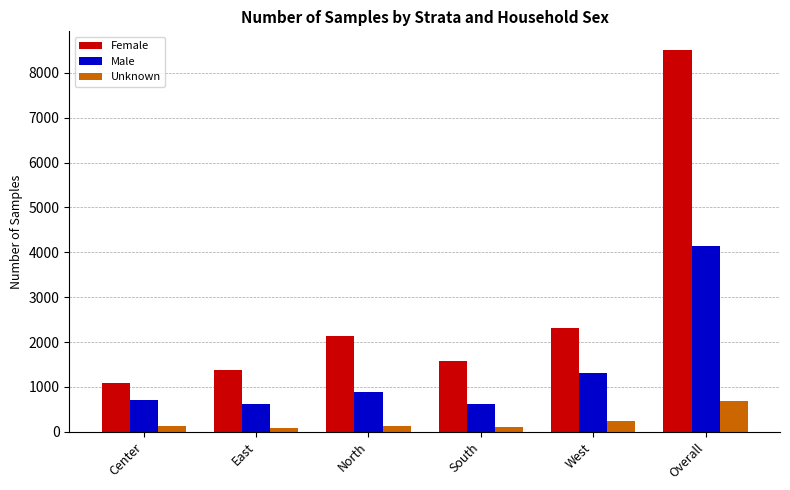

At how many categories does at least one series exceed 7029?

1